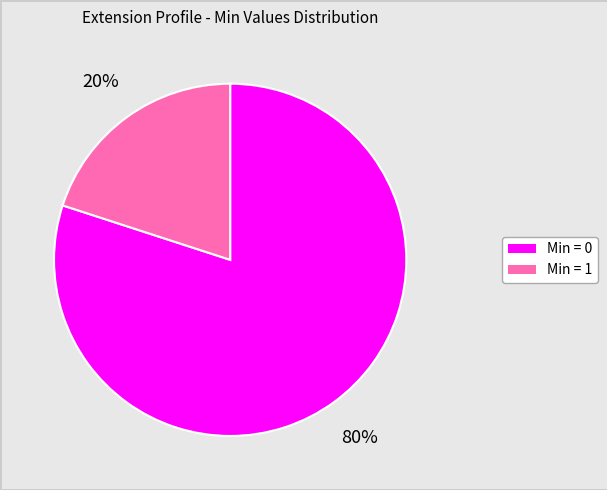

To the nearest percent, what is the difference between the largest and smallest slice percentages?

60%